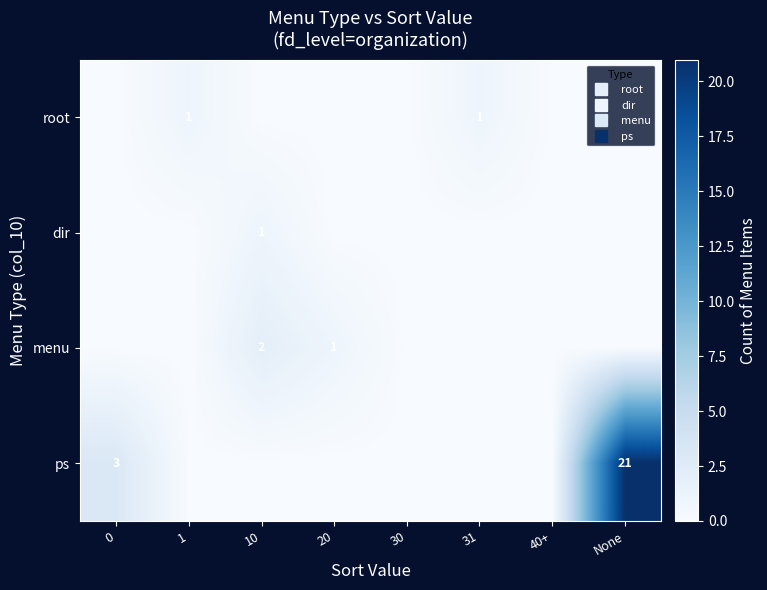

Rank the series by their maximum value, from highest to lowest.

ps, menu, root, dir